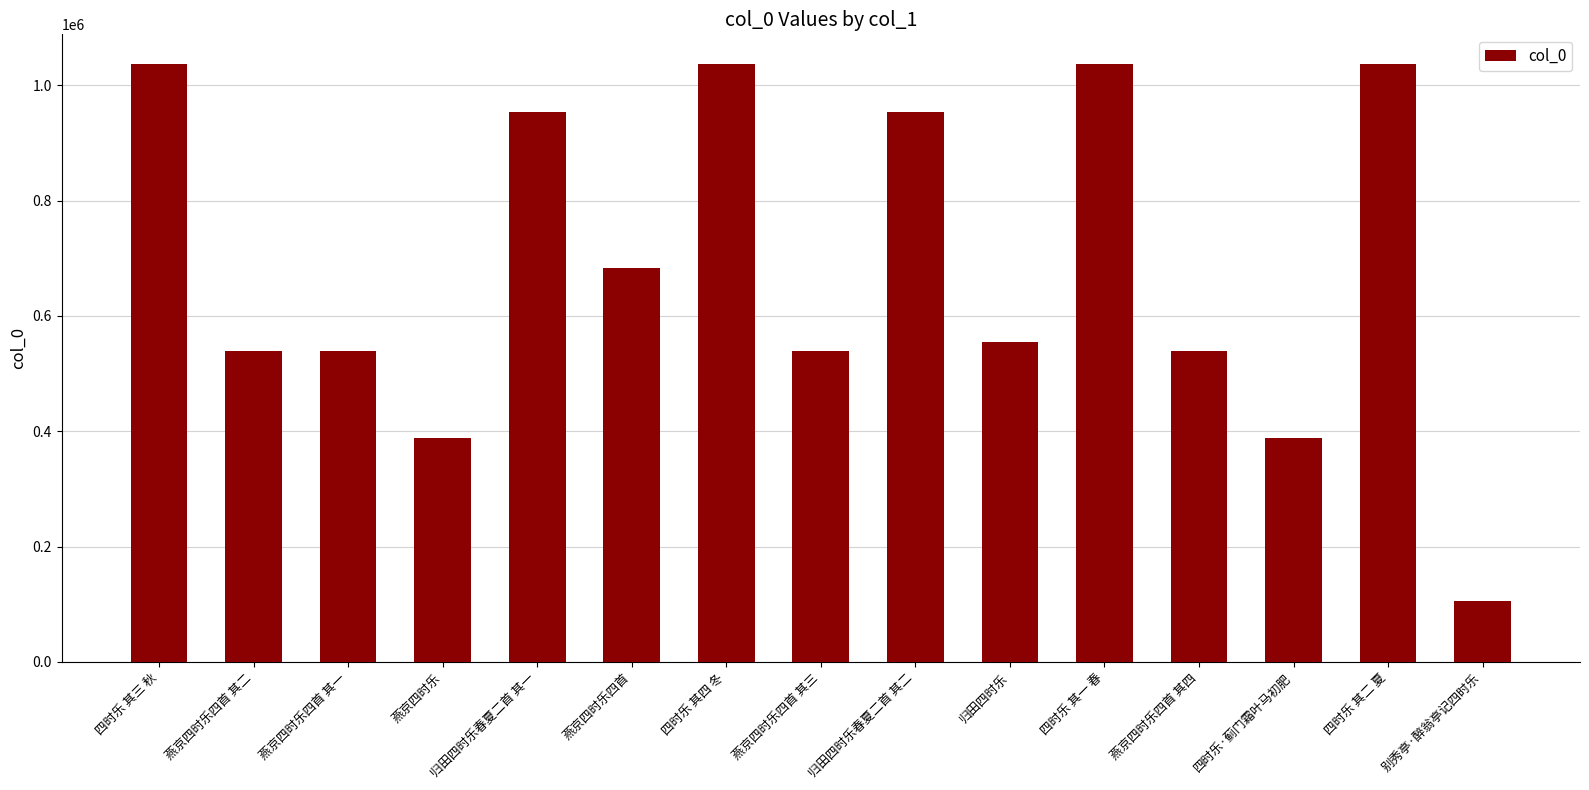

Between 燕京四时乐四首 and 四时乐 其四 冬, which is larger?

四时乐 其四 冬